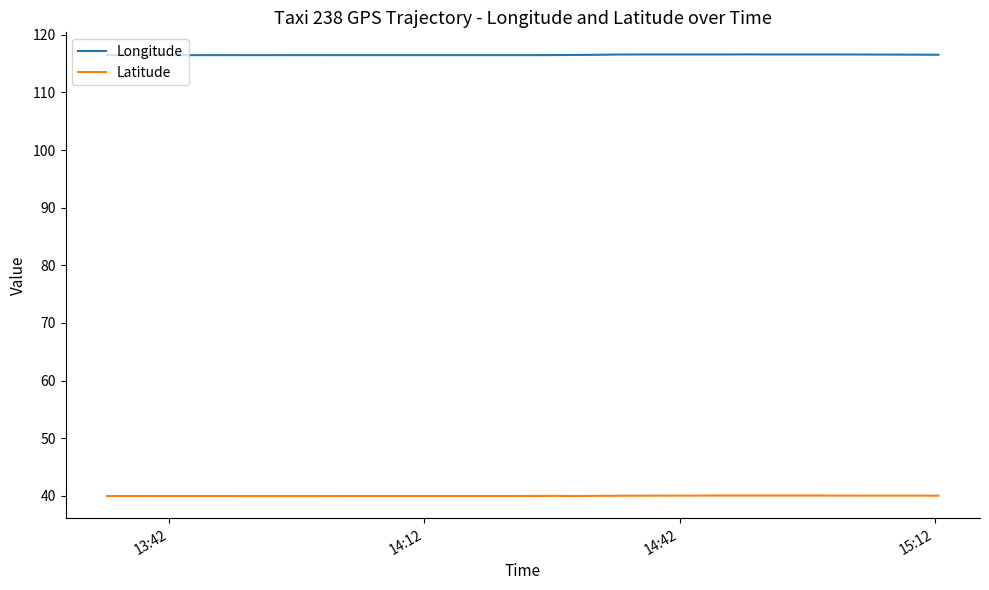

Rank the series by their maximum value, from lowest to highest.

Latitude, Longitude